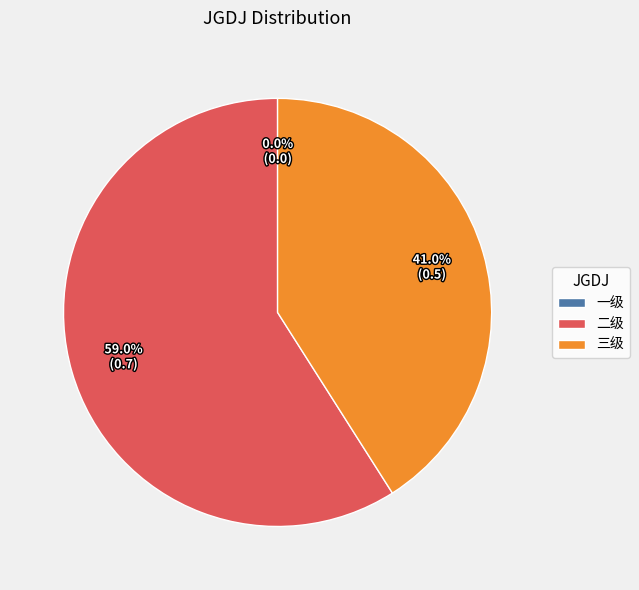

What is the smallest slice in the pie chart?

一级